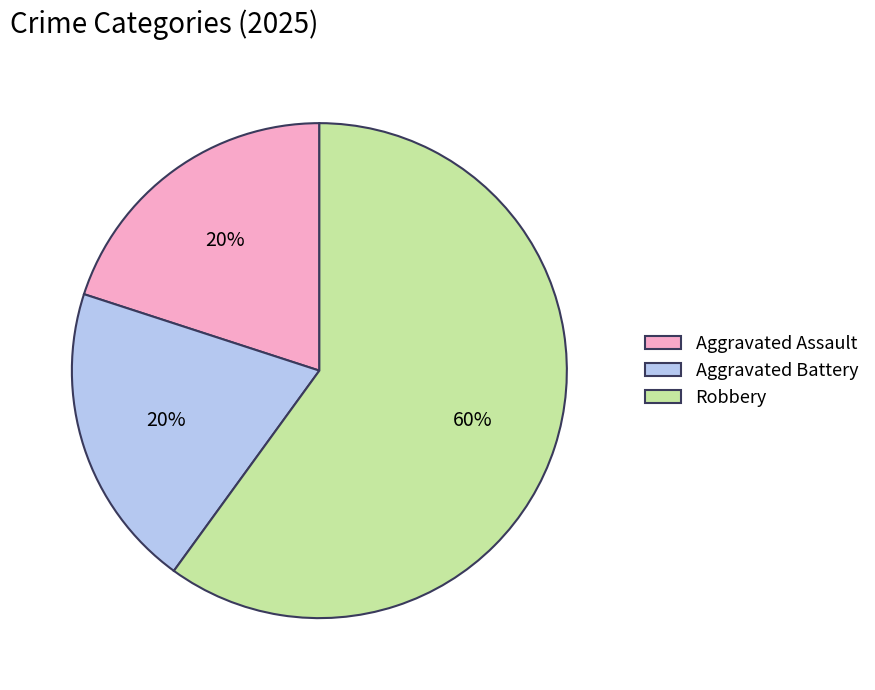

To the nearest percent, what is the difference between the Aggravated Assault and Robbery slice percentages?

40%